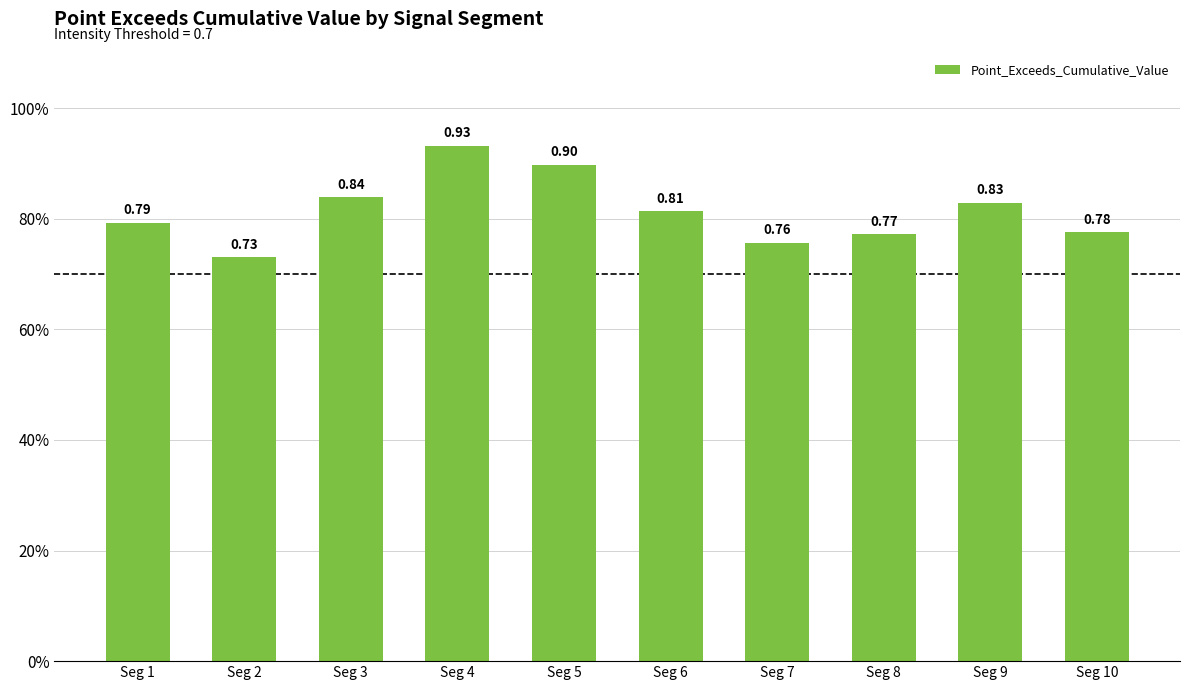

Between Seg 4 and Seg 6, which is larger?

Seg 4